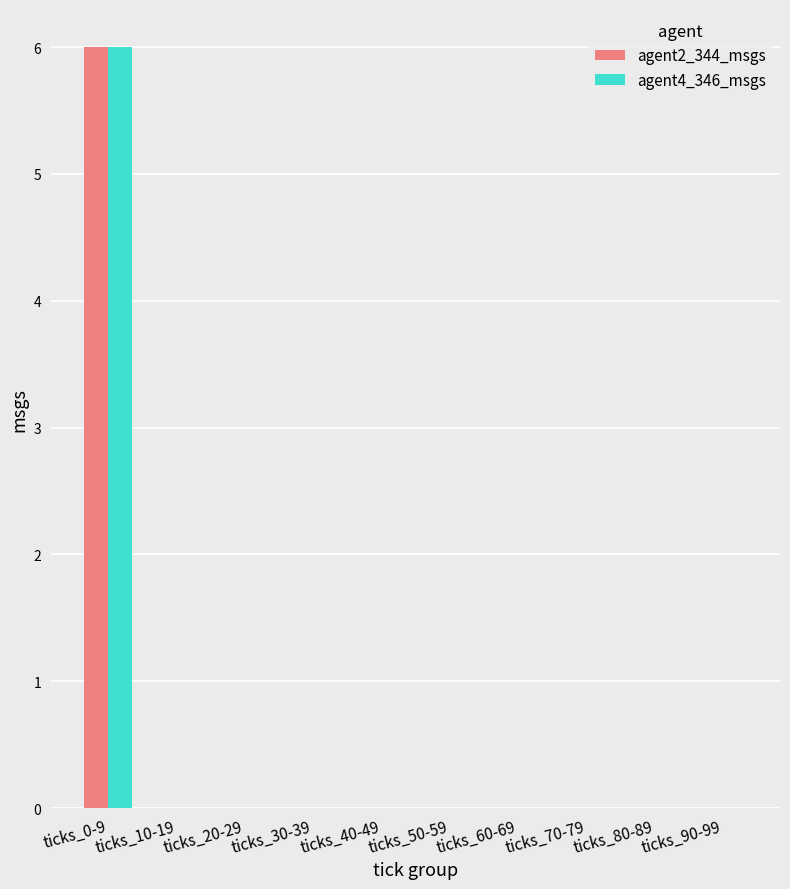

Which category has the highest value in the agent4_346_msgs series?

ticks_0-9